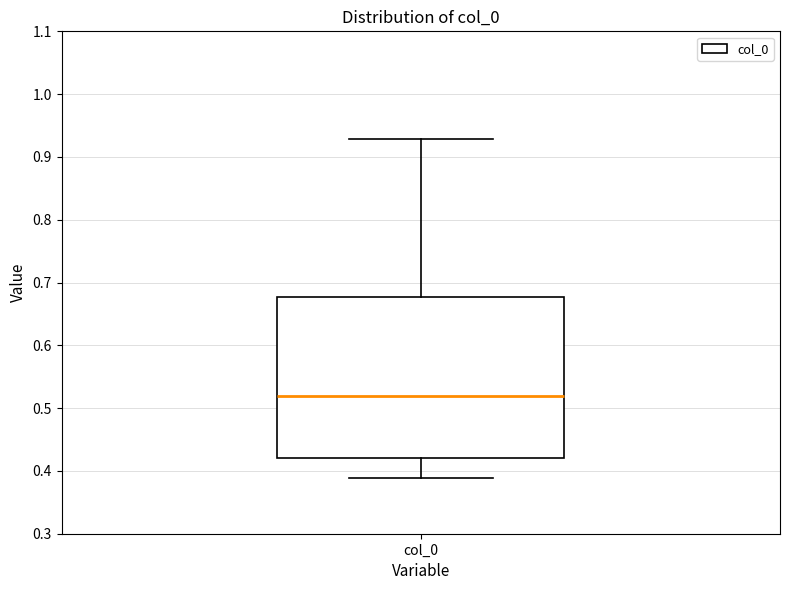

Read this box plot against the y-axis: the position of the median line, the range covered by the box, and the ends of both whiskers. The values are not printed on the chart, so give them approximately, as read against the axis.

median 0.52, box 0.42 to 0.68, whiskers 0.39 to 0.93